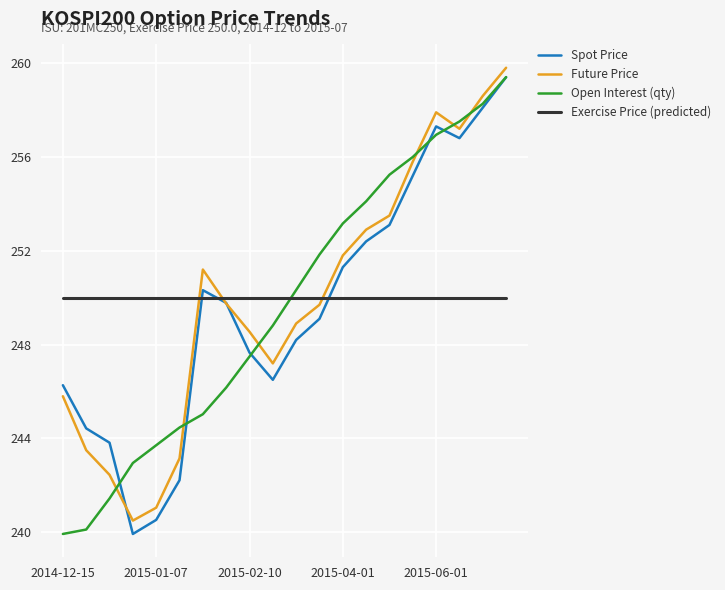

What is the minimum value for Spot Price?

239.9